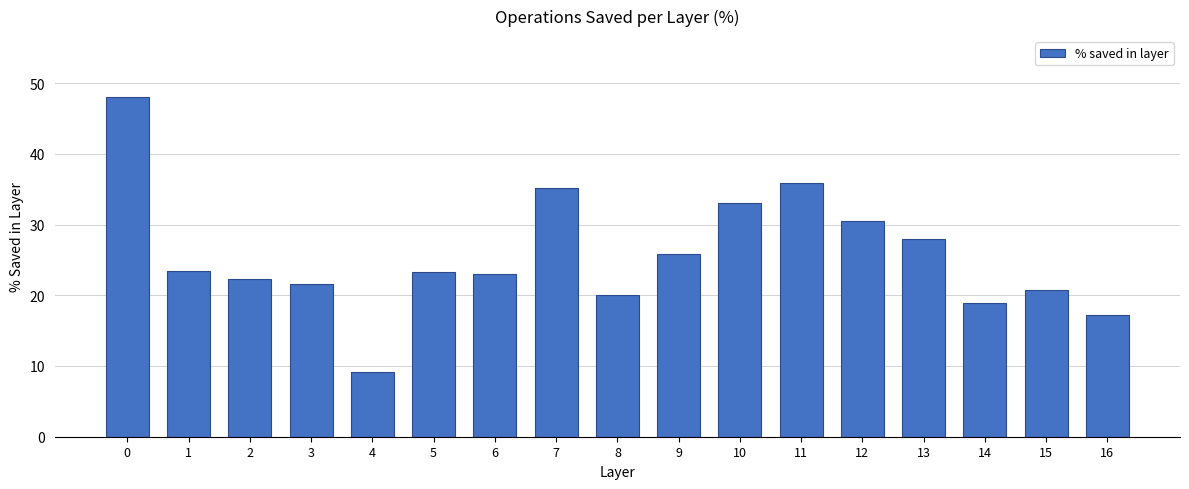

Read the value at 2.

22.3